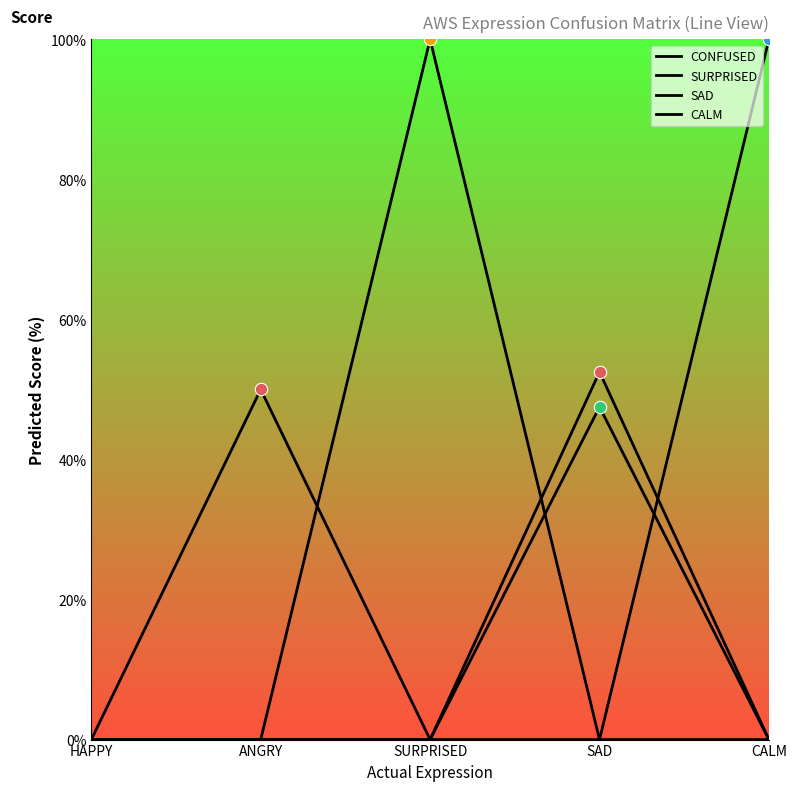

At which category is the sum across all series the highest?

SURPRISED